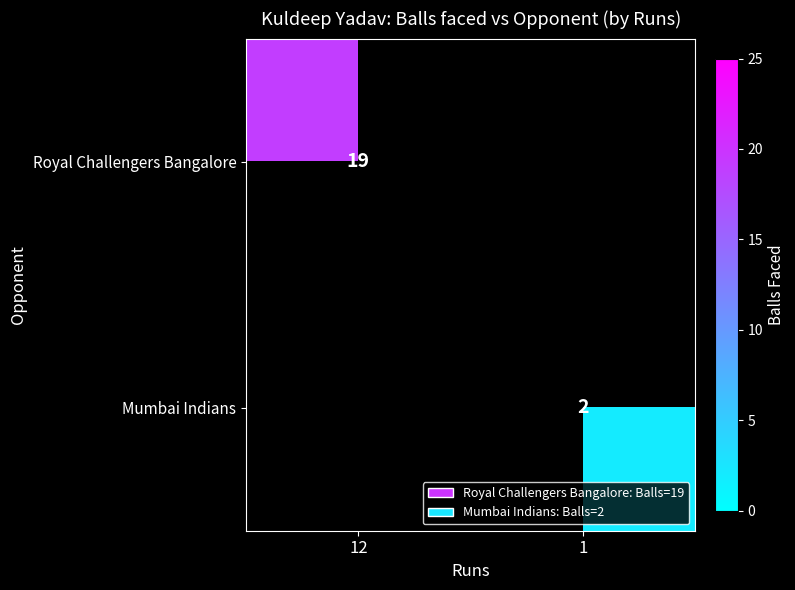

The Mumbai Indians series shows 2 at 1. True or false?

True